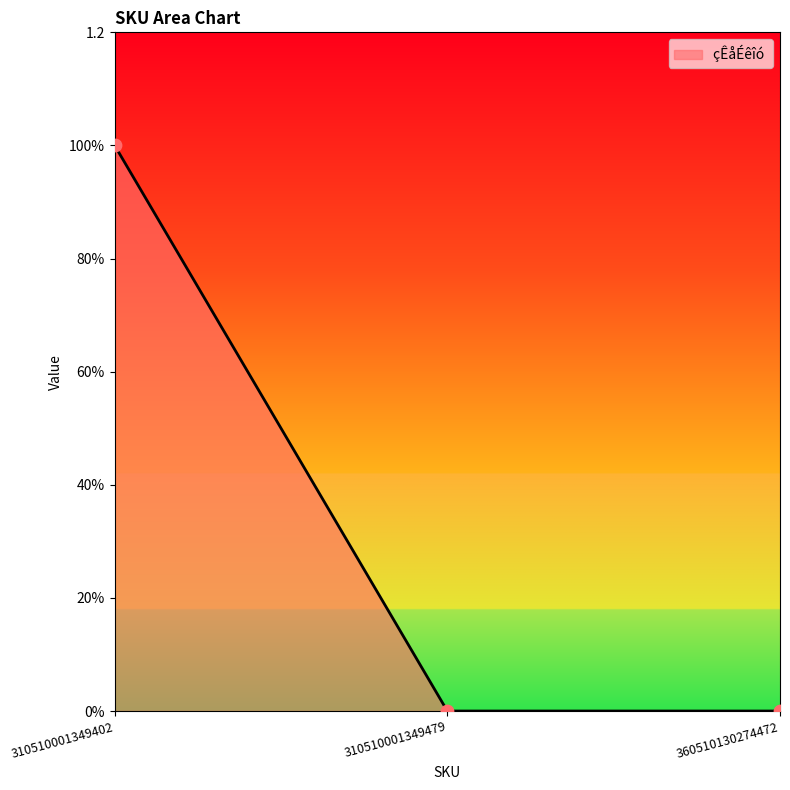

Between 310510001349479 and 360510130274472, which is larger?

310510001349479